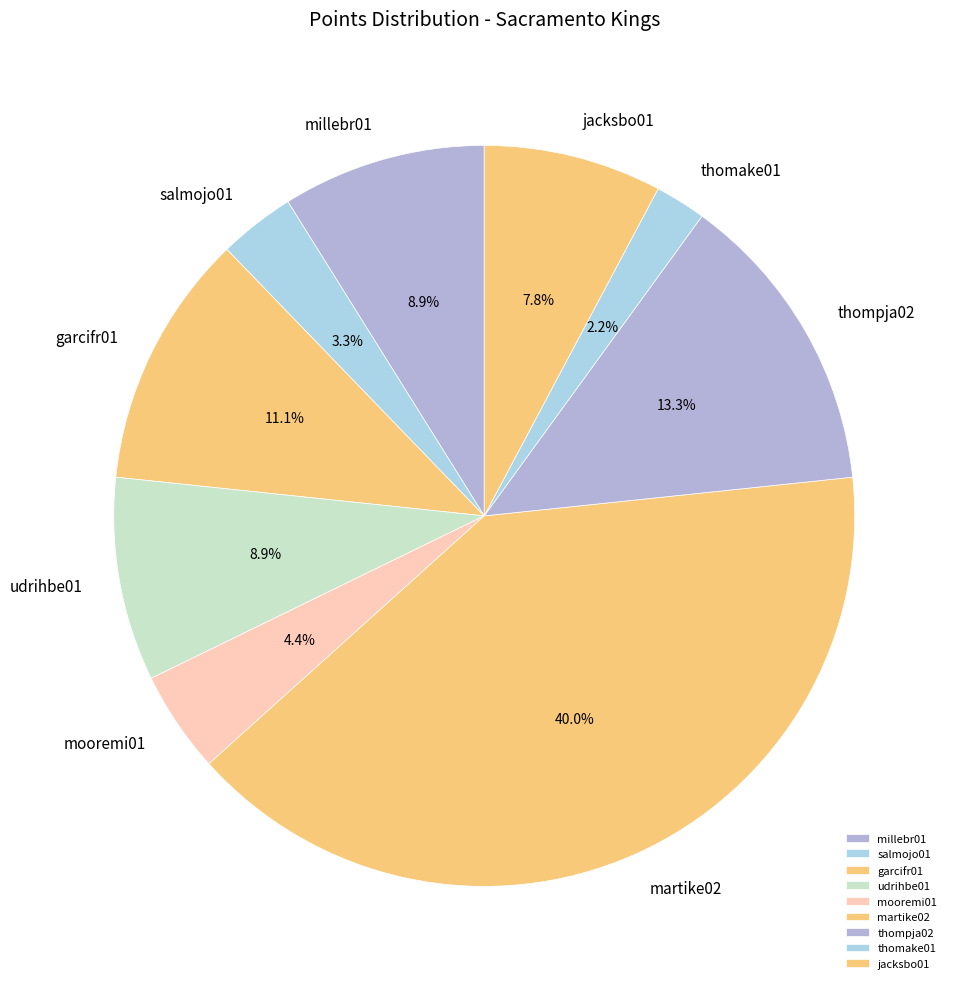

Which category has the biggest portion of the pie?

martike02